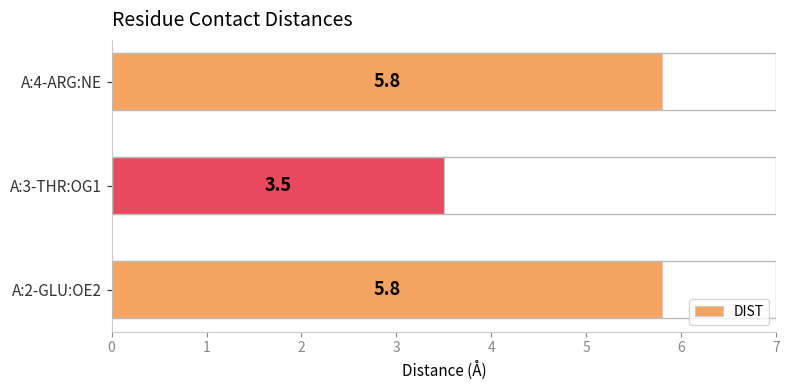

Reading bottom to top, what are all the values shown in this chart?

5.8	3.5	5.8